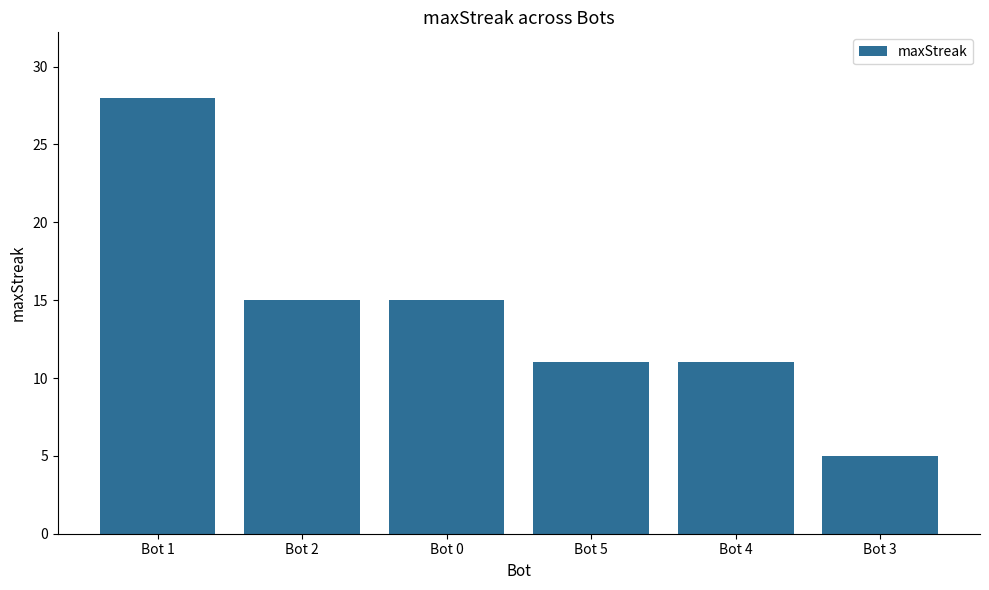

What is the sum of all values?

85